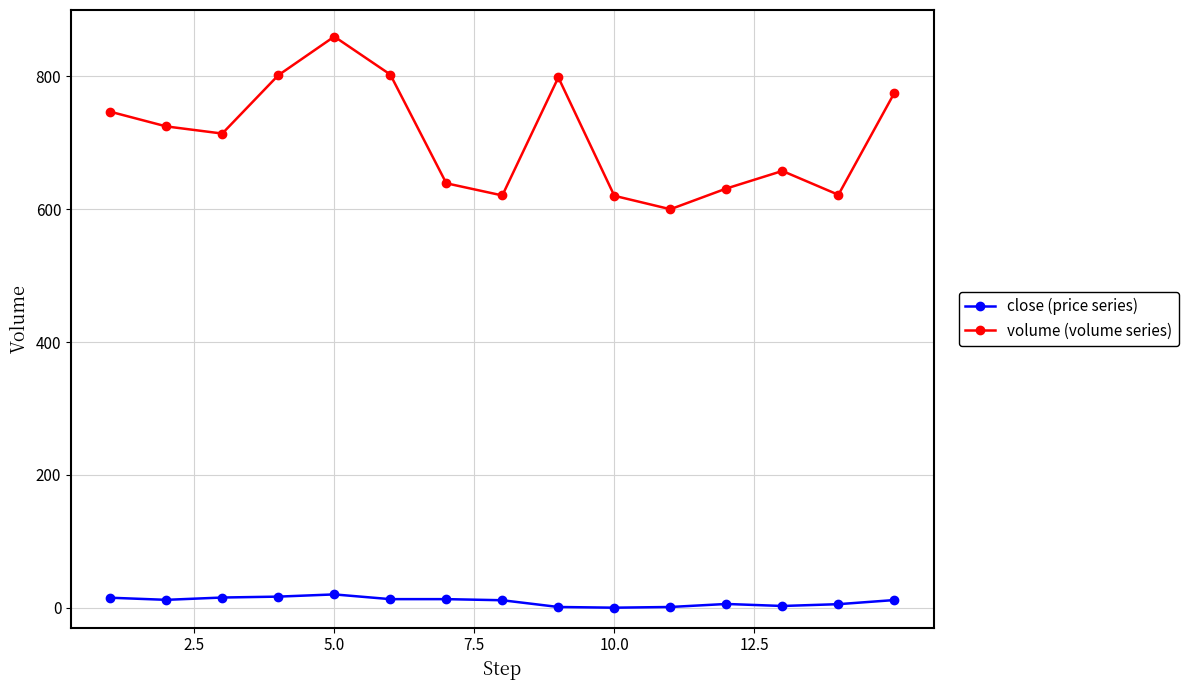

What is the highest value of the close (price series) series?

20.0